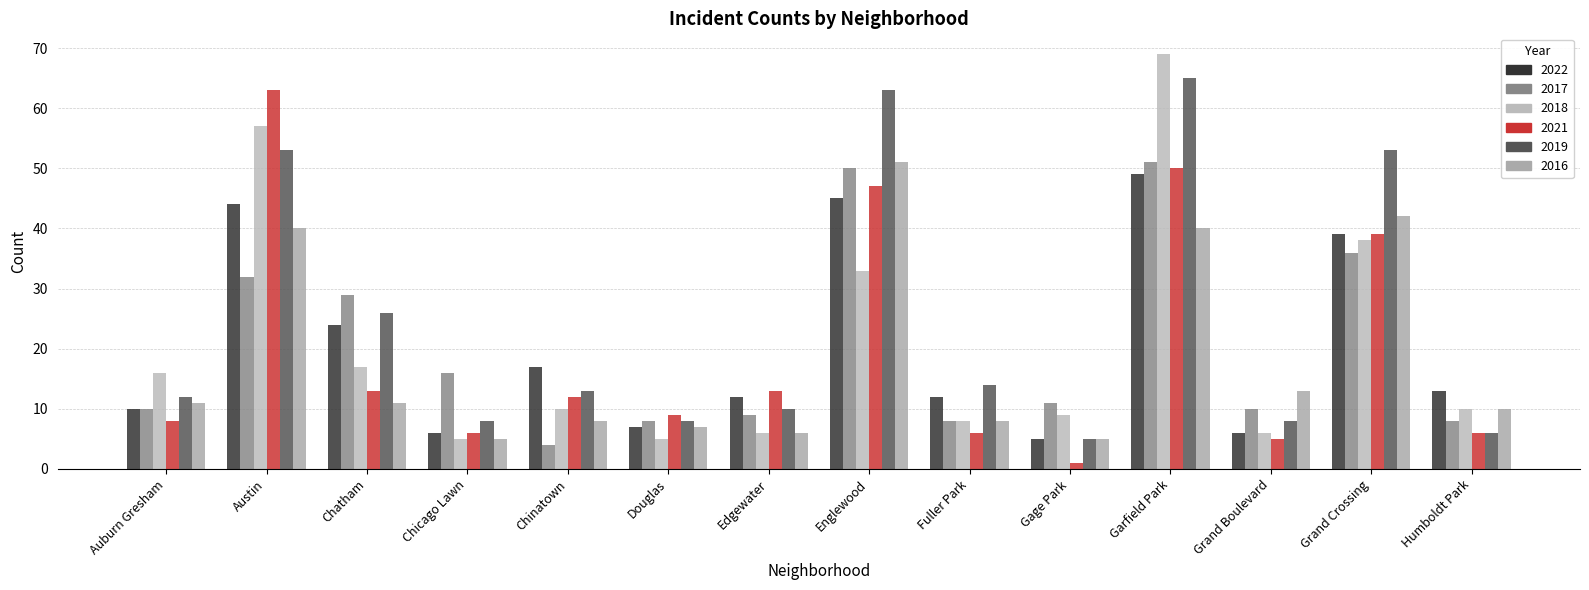

At how many categories does at least one series exceed 53?

3